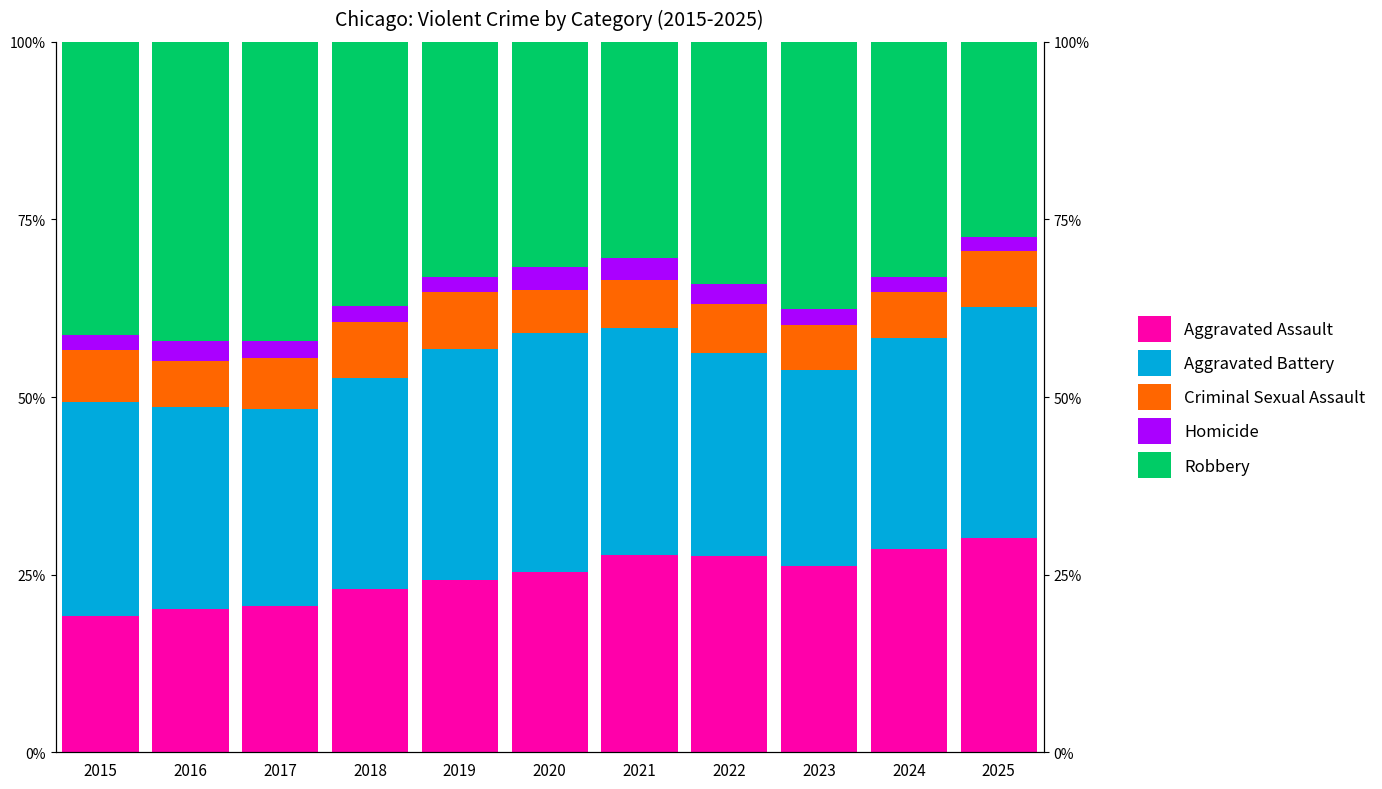

The Aggravated Assault series shows 28.7 at 2024. True or false?

True